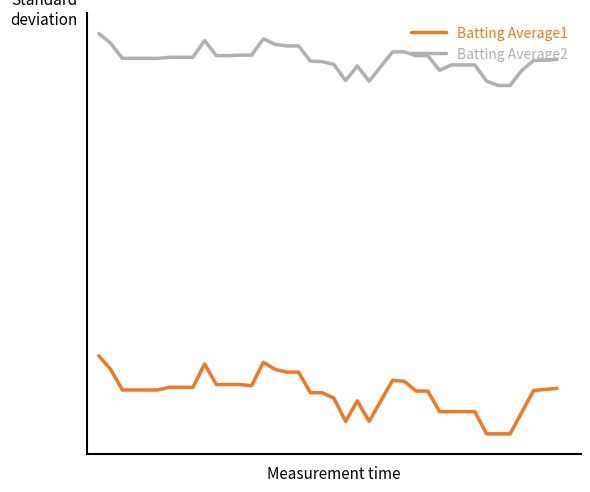

Rank the series by their average value, from highest to lowest.

Batting Average2, Batting Average1